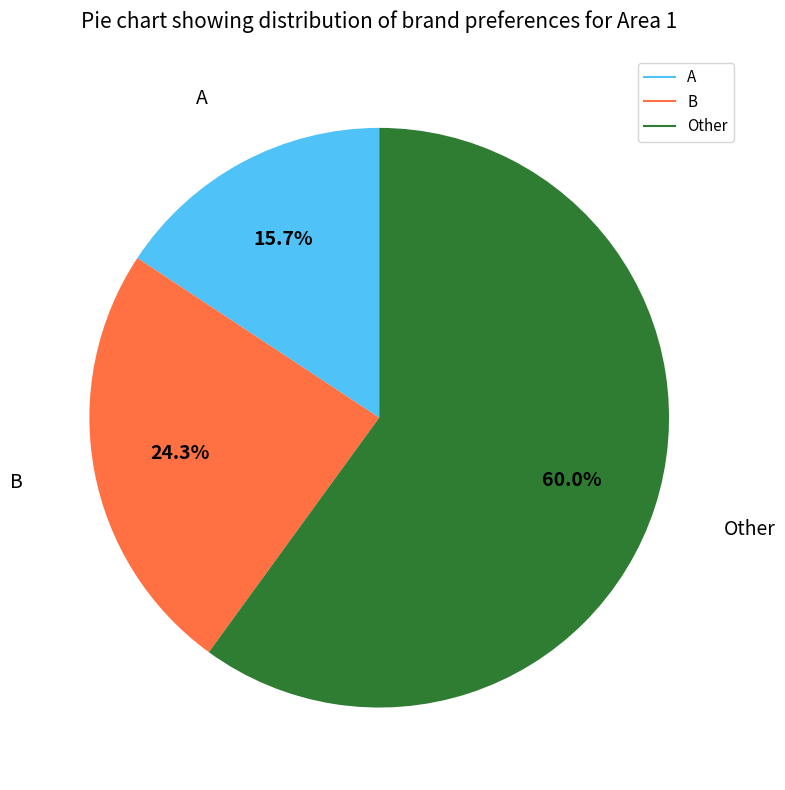

What portion of the pie excludes Other?

40.0%